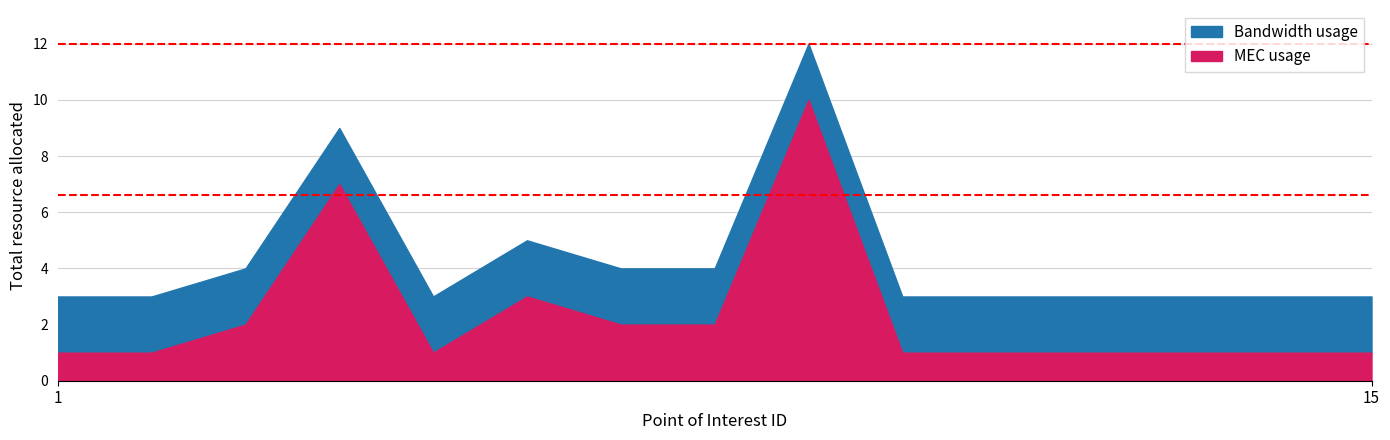

What are all the series names shown in the legend?

Bandwidth usage, MEC usage